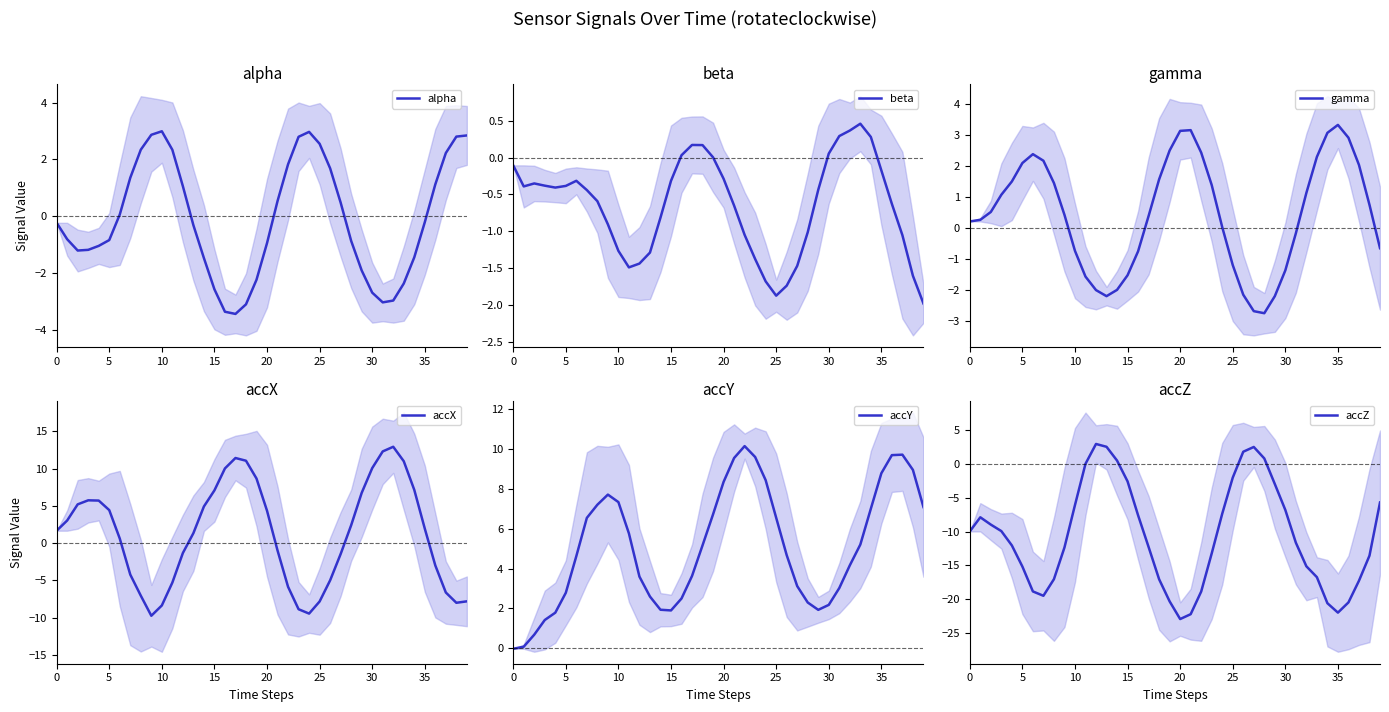

What is the approximate value of accY at 34?

7.0